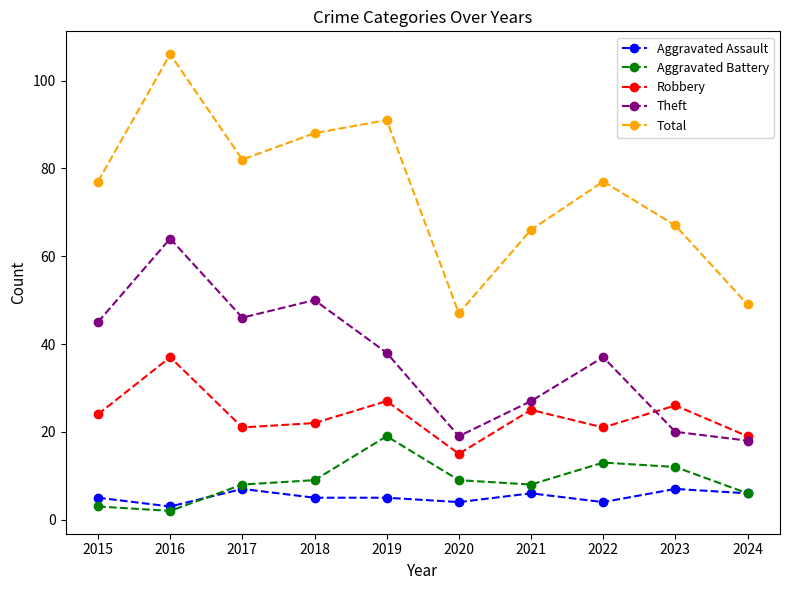

At which category is the sum across all series the highest?

2016